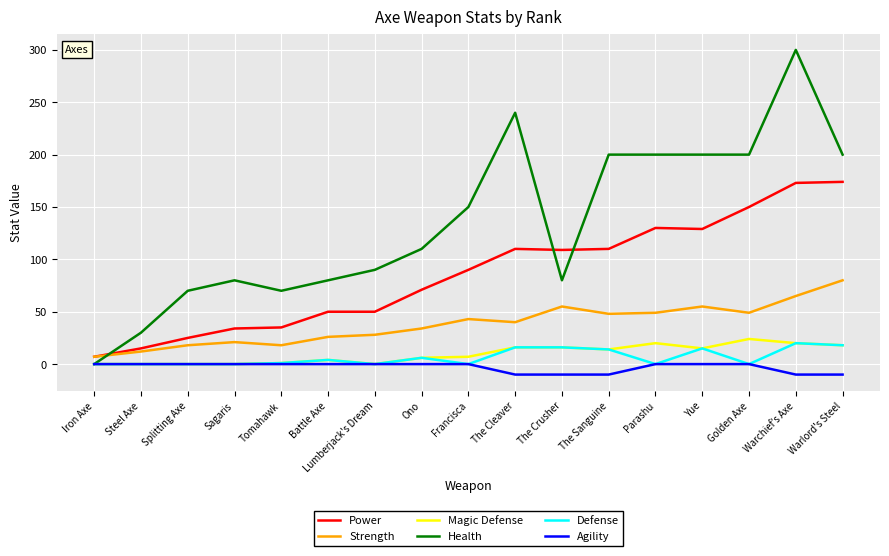

Which series has the largest range (max minus min)?

Health